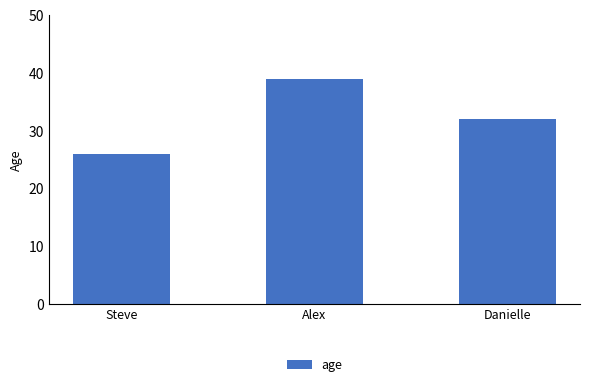

True or false: the data shows 39 at Alex.

True